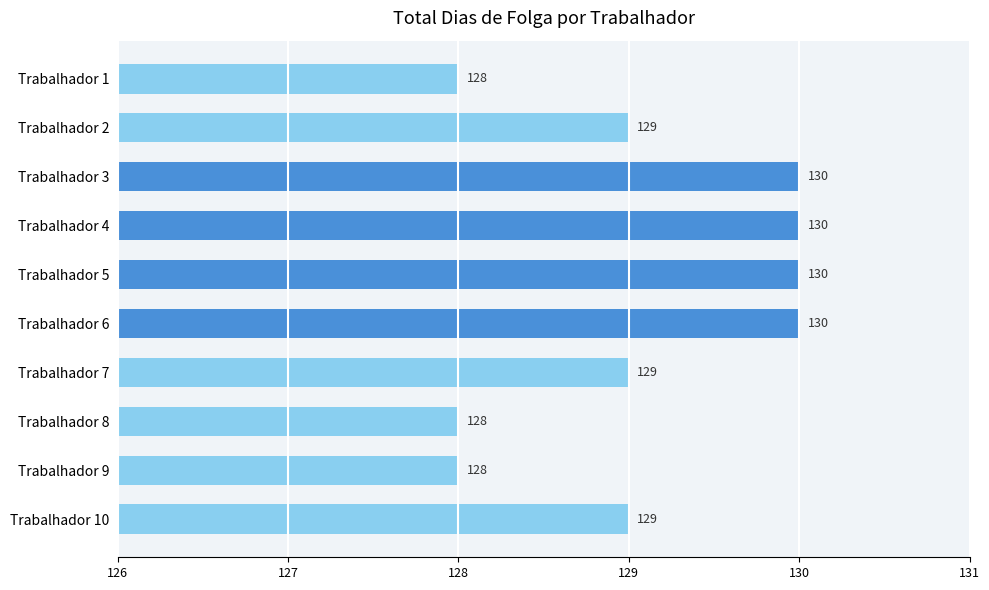

Between Trabalhador 2 and Trabalhador 5, which is larger?

Trabalhador 5